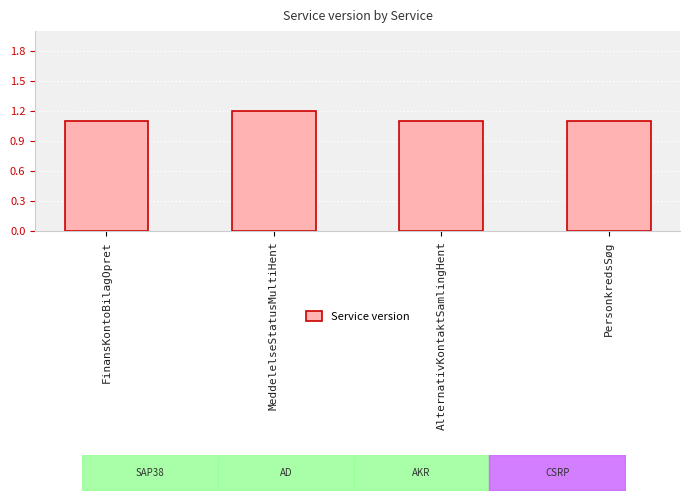

Are the bars grouped side by side (vs. stacked)?

No